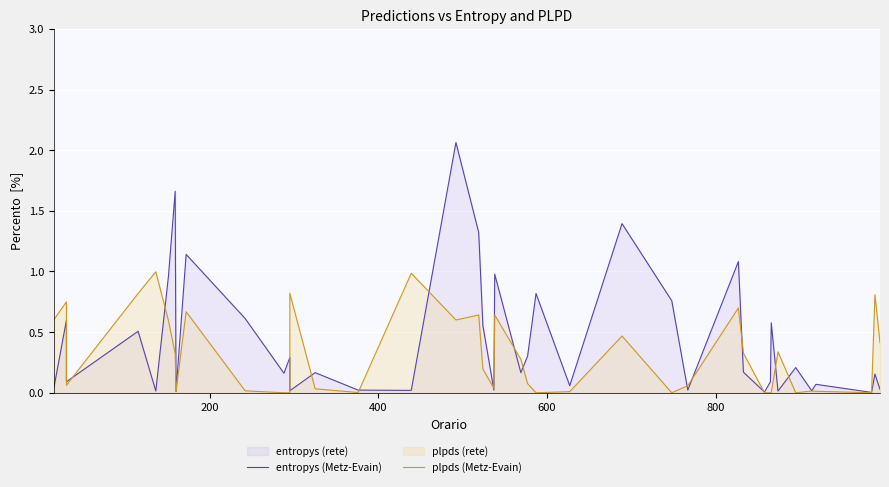

What is the difference between the second highest and second lowest values in the entropys (Metz-Evain) series?

1.7